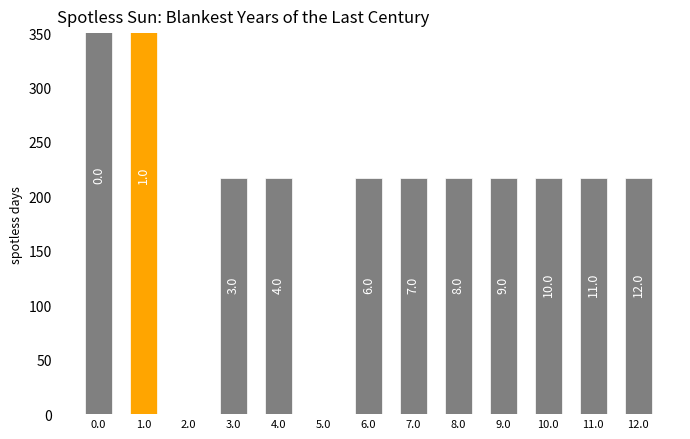

List the labels in order of value, largest first.

0.0, 1.0, 3.0, 4.0, 6.0, 7.0, 8.0, 9.0, 10.0, 11.0, 12.0, 2.0, 5.0